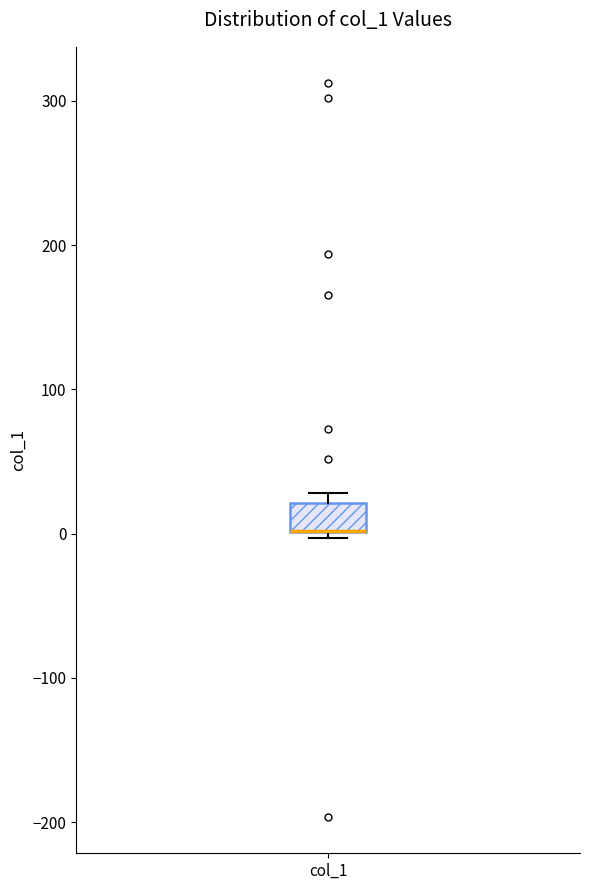

Transcribe this box plot: give where the median line is, the range the box spans, and where the two whiskers end, as read against the y-axis. The values are not printed on the chart, so give them approximately, as read against the axis.

median 0 (drawn on the box's lower edge), box 0 to 20, whiskers 0 (just below the box's lower edge) to 30